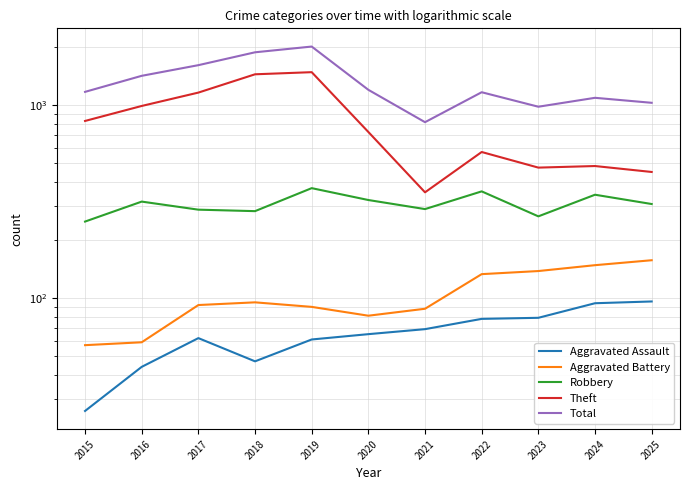

What is the approximate value of Robbery at 2020, to the nearest 50?

300